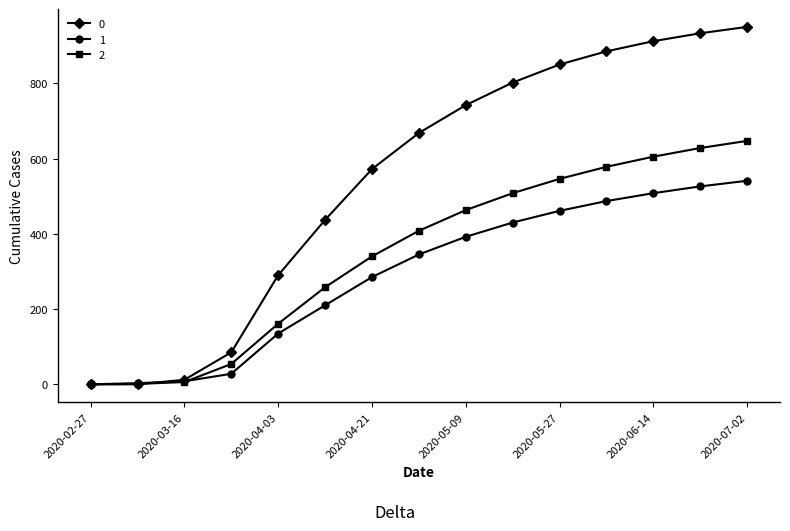

True or false: 0 has more than 2 points higher than both neighbors.

False